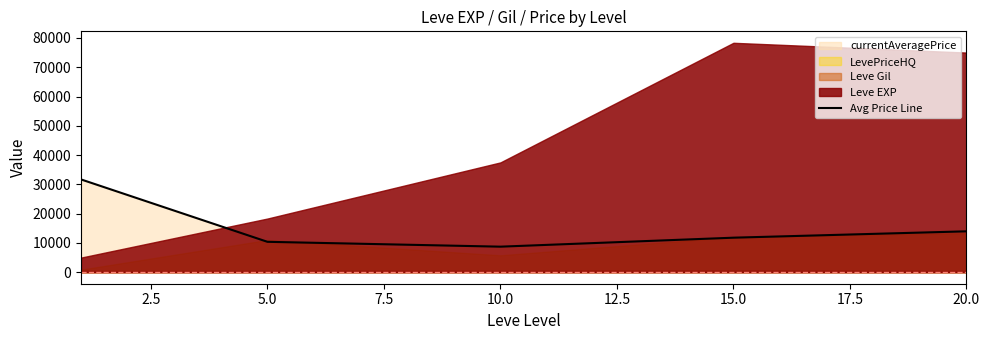

Reading left to right, list all the values displayed in this chart.

31689.0	10390.0	8734.2	11799.0	13971.3